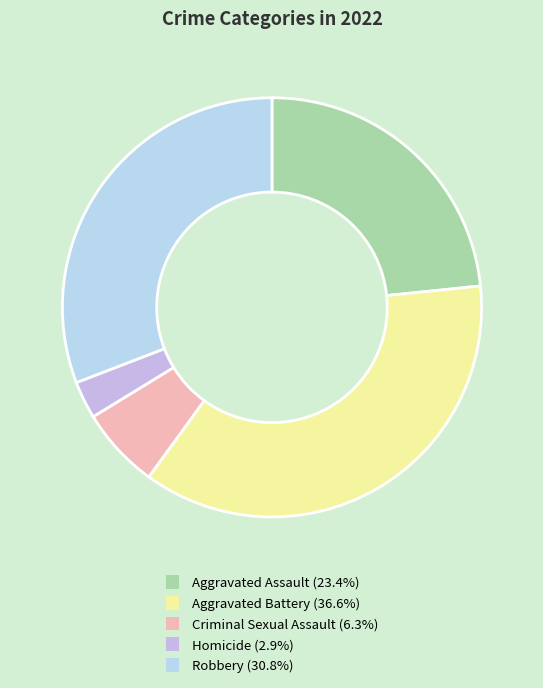

The Aggravated Assault slice represents 37% of the pie. True or false?

False